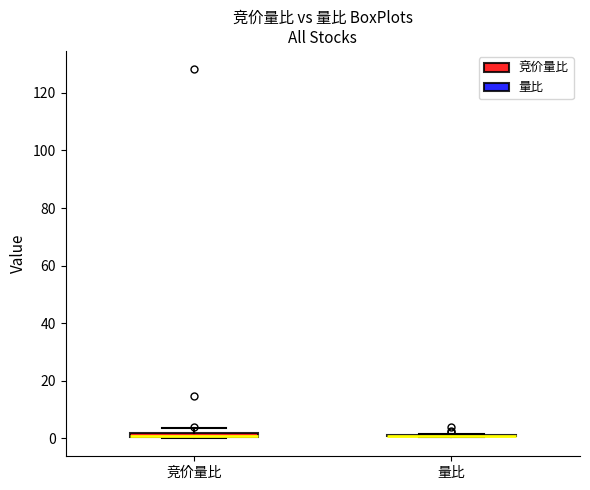

Where is the upper edge of the box for 竞价量比 on the y-axis? The values are not printed on the chart, so give them approximately, as read against the axis.

2